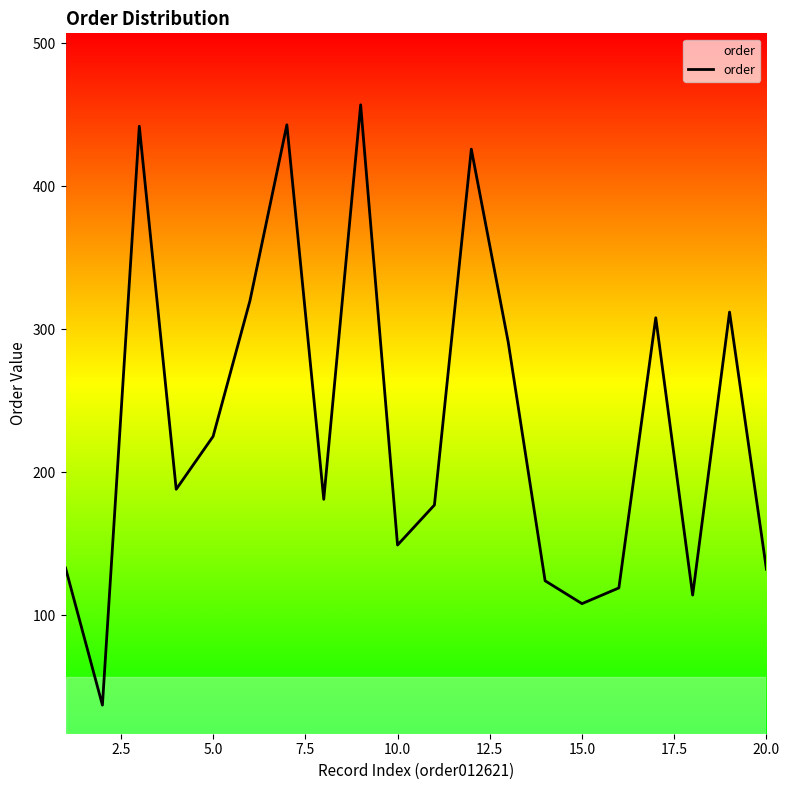

What is the minimum value shown in the chart?

37